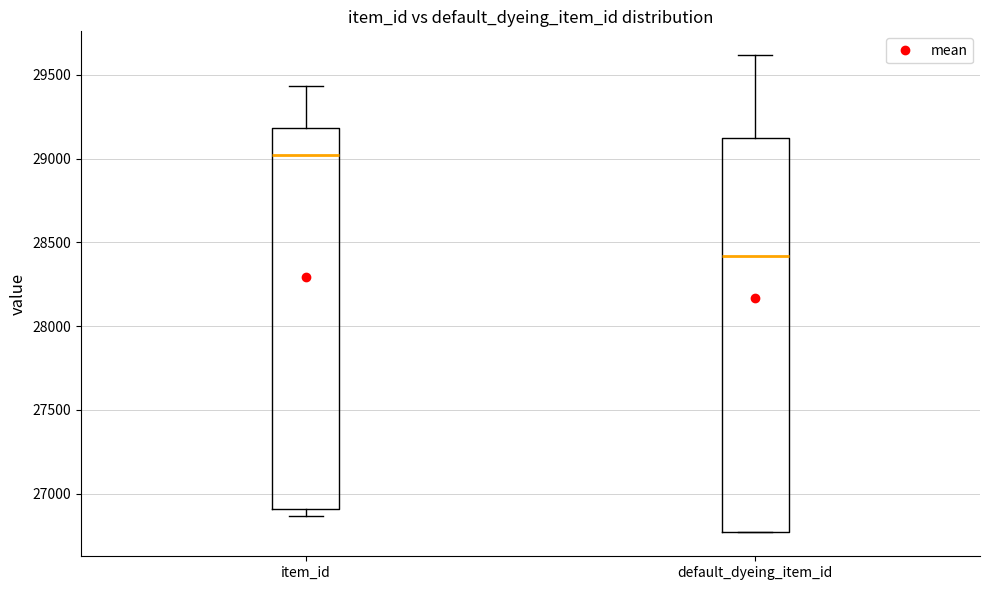

Which box is the tallest, from its lower edge to its upper edge?

default_dyeing_item_id